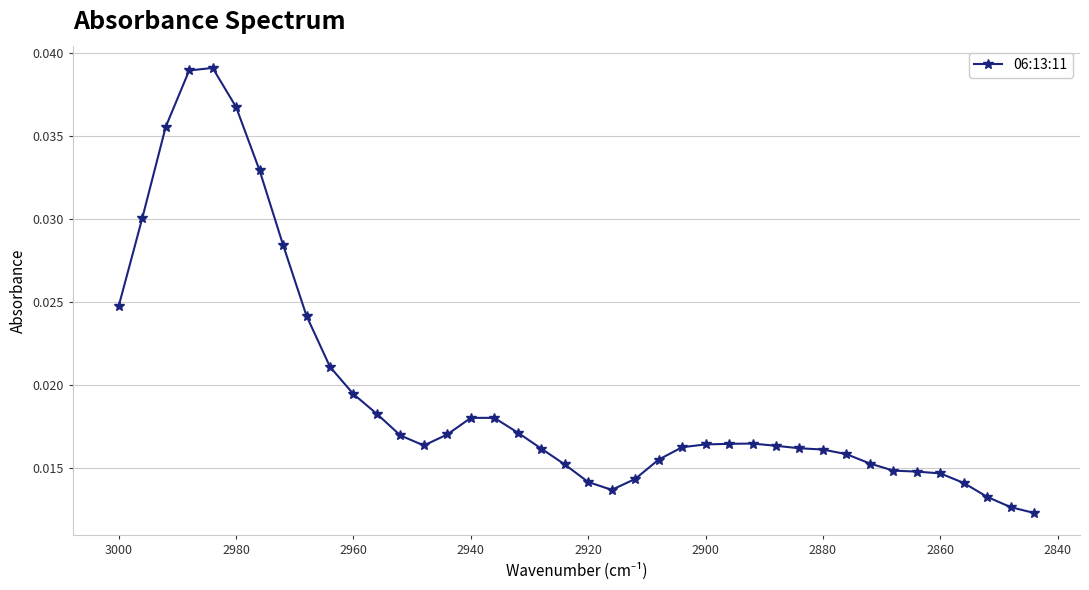

Is this an area chart (filled region under the line)?

No